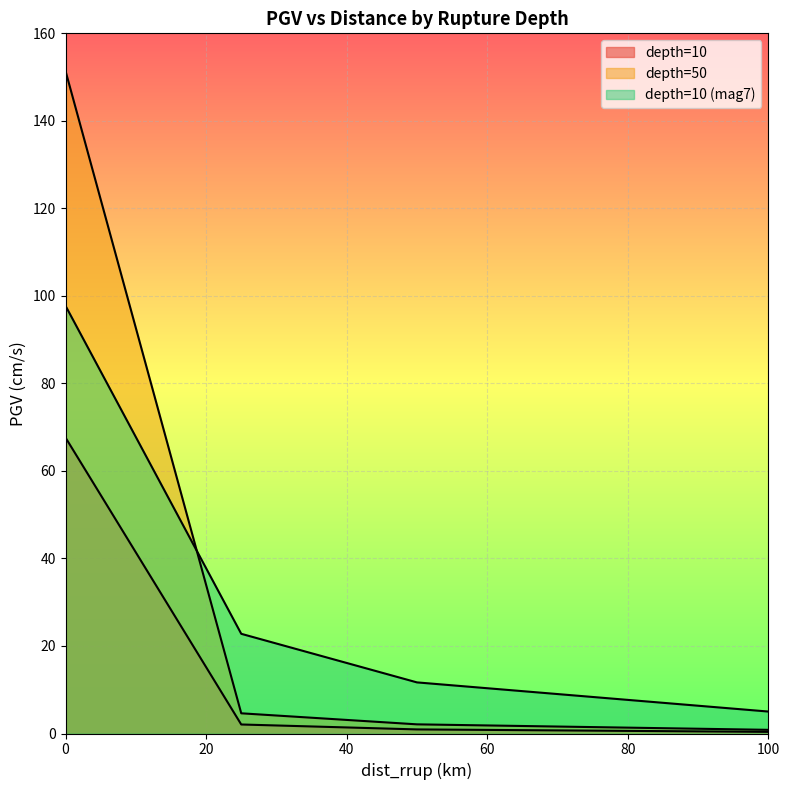

List the series in order of their peak value, highest first.

depth=50, depth=10 (mag7), depth=10